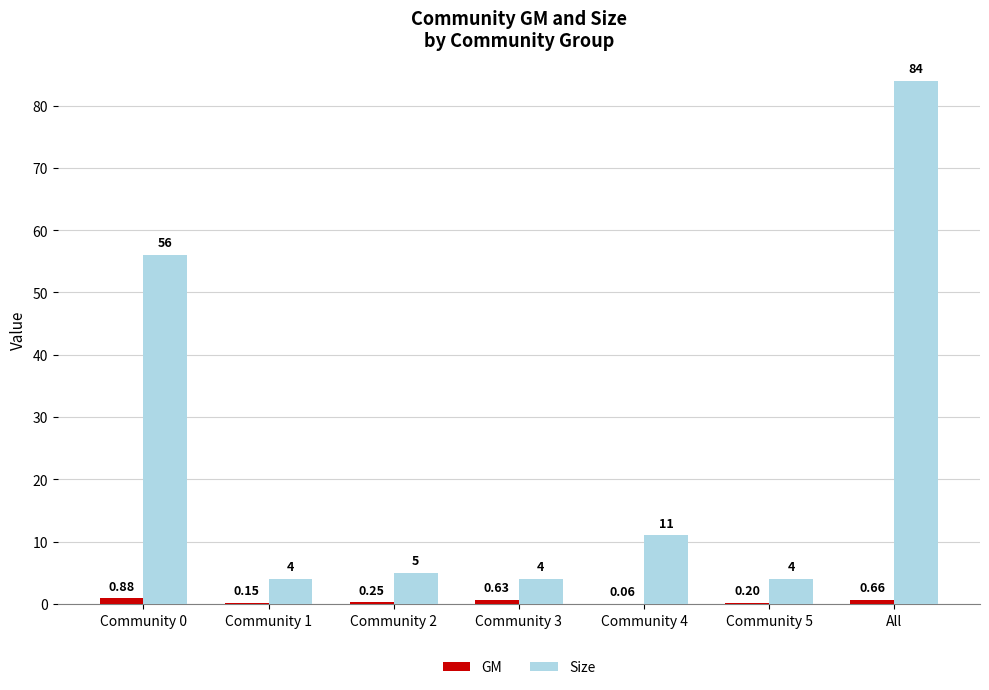

At which category is the sum across all series the highest?

All